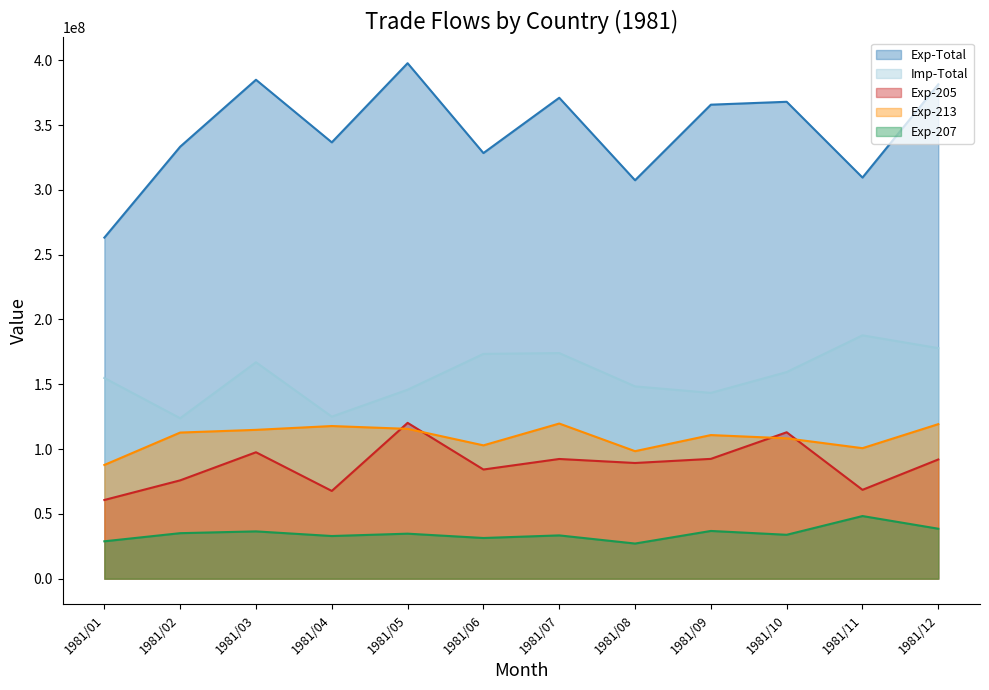

What is the difference between the Exp-213 values at 1981/06 and 1981/04?

14902949